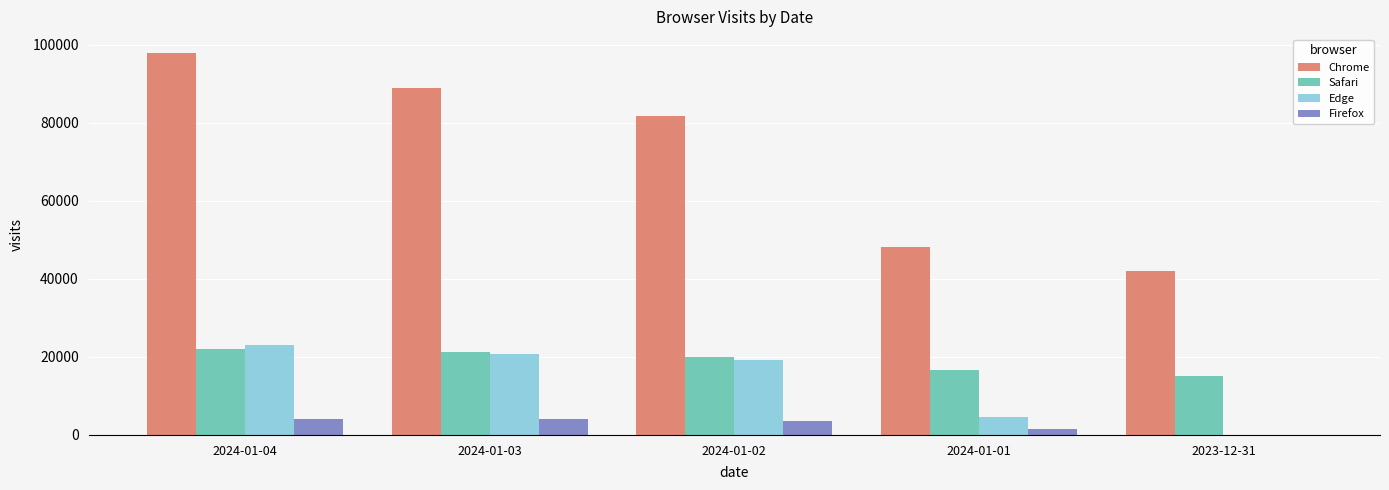

What is the greatest value displayed?

97884